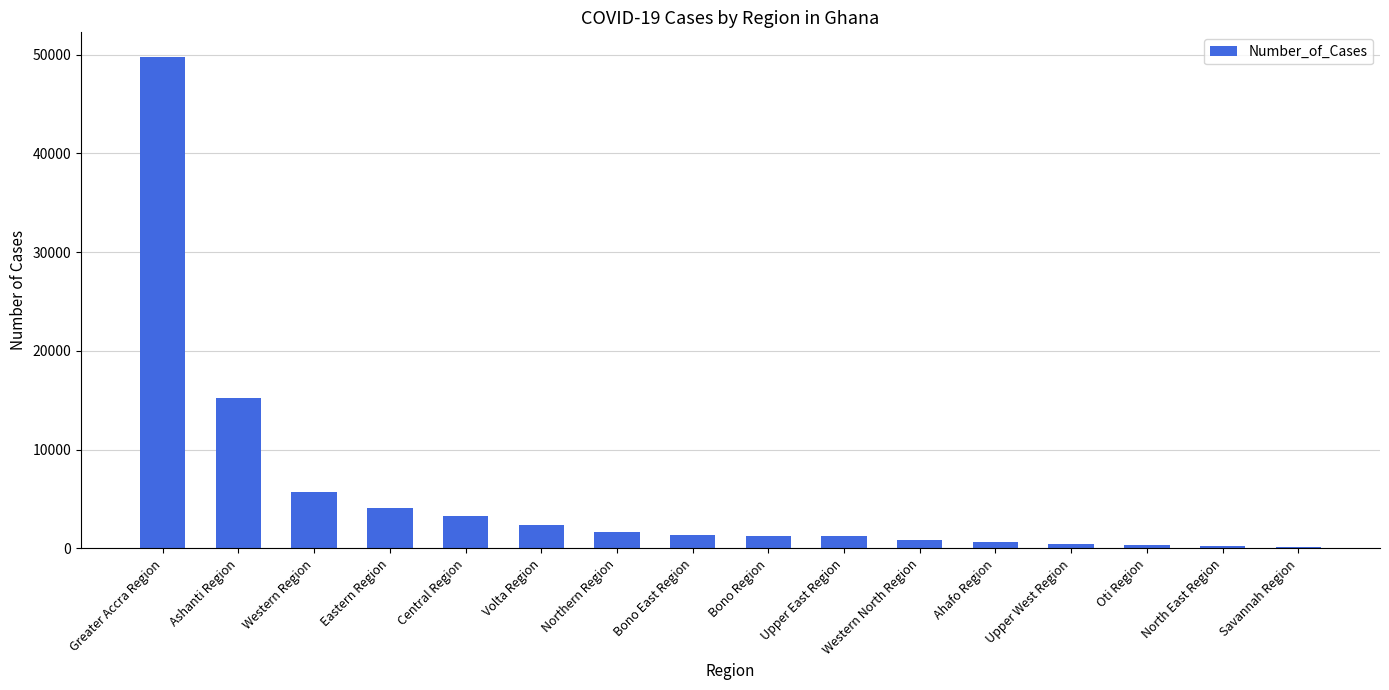

True or false: the data shows 3263 at Central Region.

True